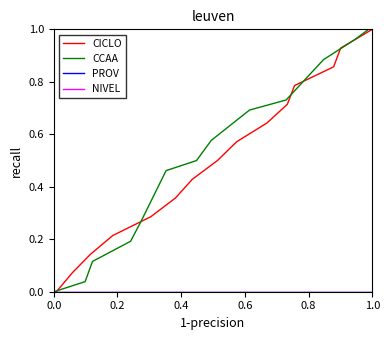

Which series has the largest total across all categories?

CCAA